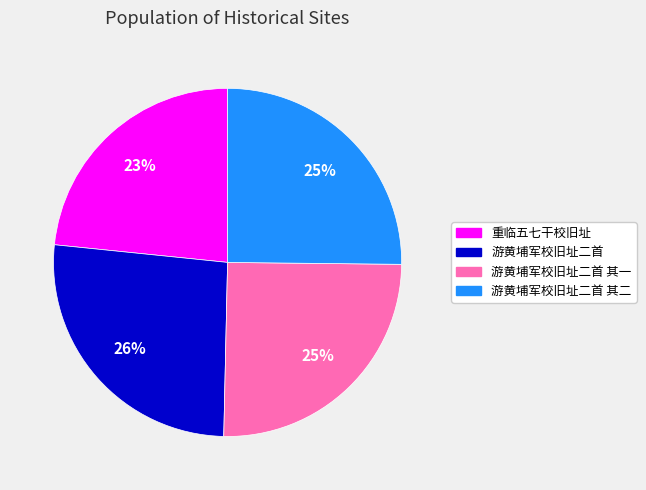

To the nearest percent, what is the average slice percentage?

25%